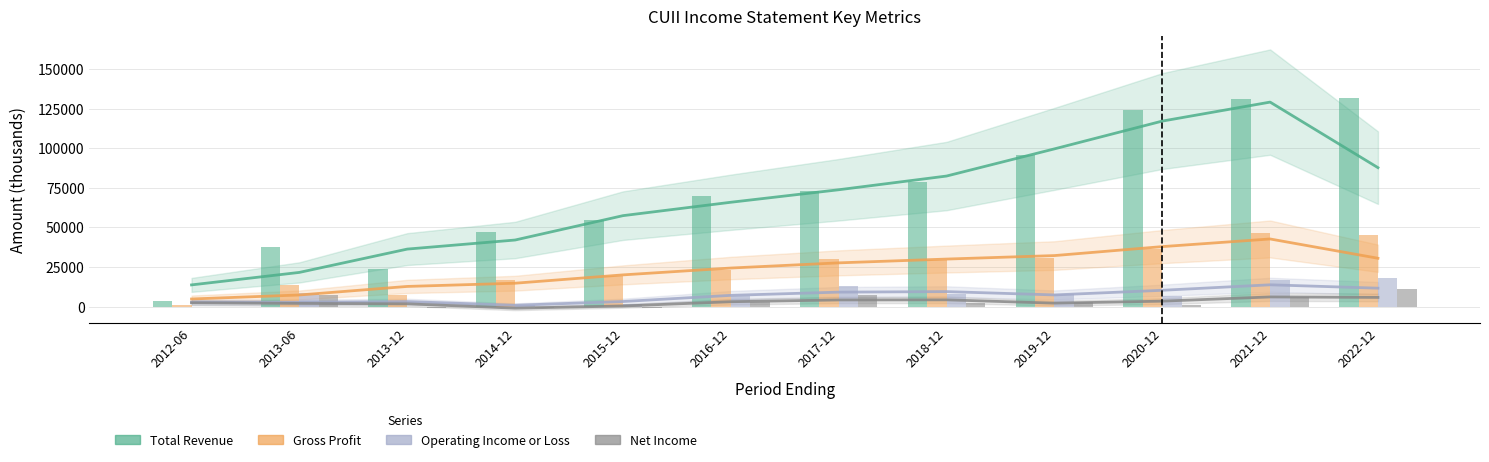

The Total Revenue series shows 228151 at 2022-12. True or false?

False